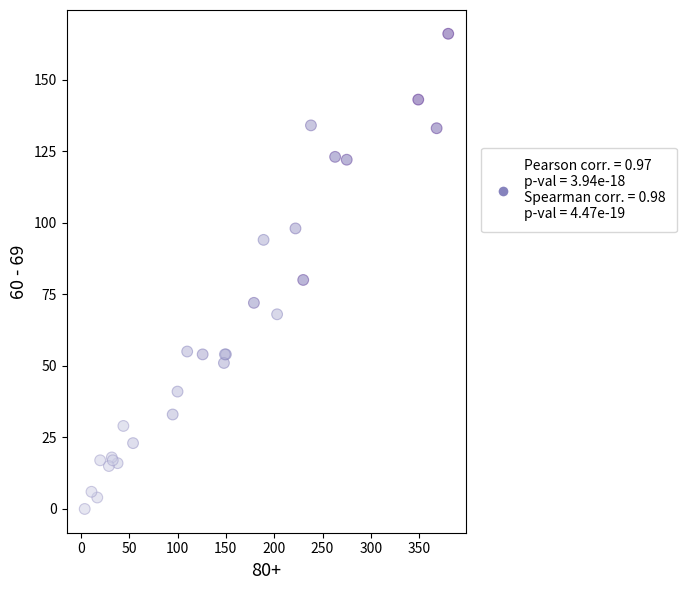

What Y value in the scatter plot is closest to 83?

80